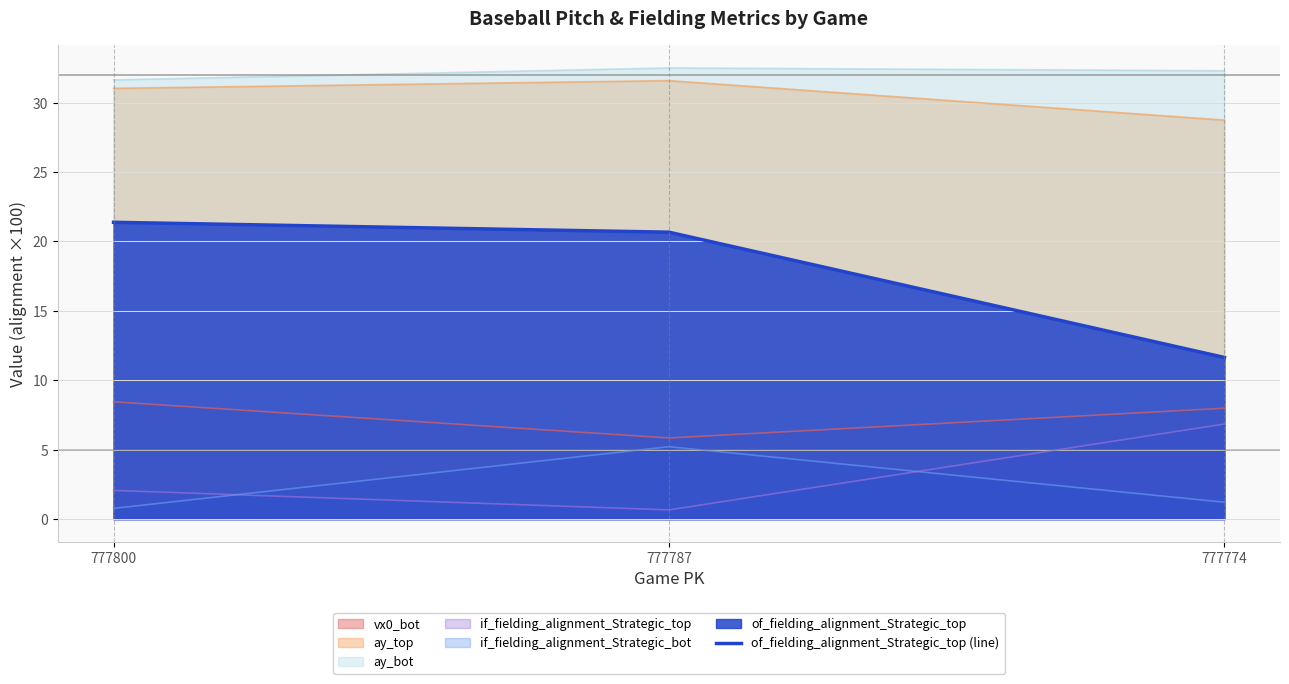

What is the value of the 3rd point from the left?

11.6